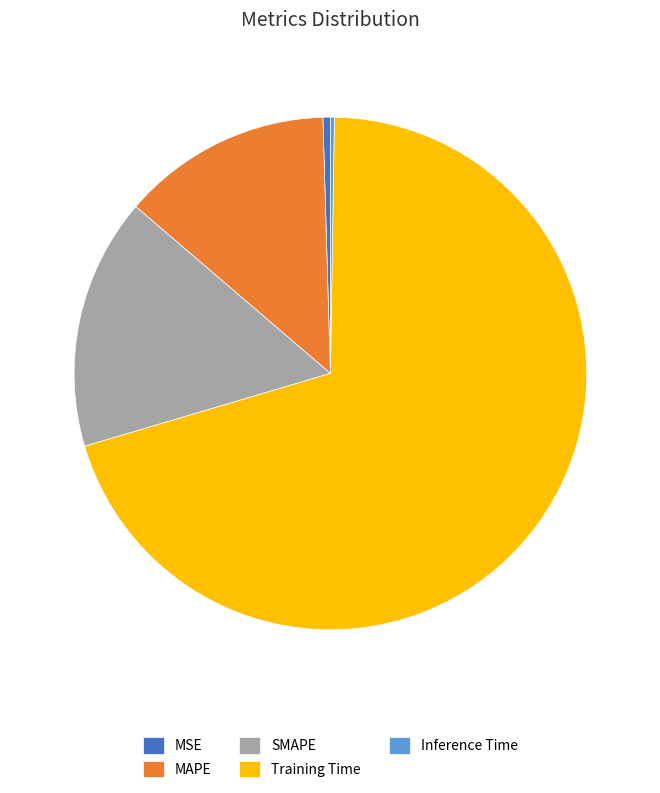

True or false: Training Time accounts for 70% of the total.

True